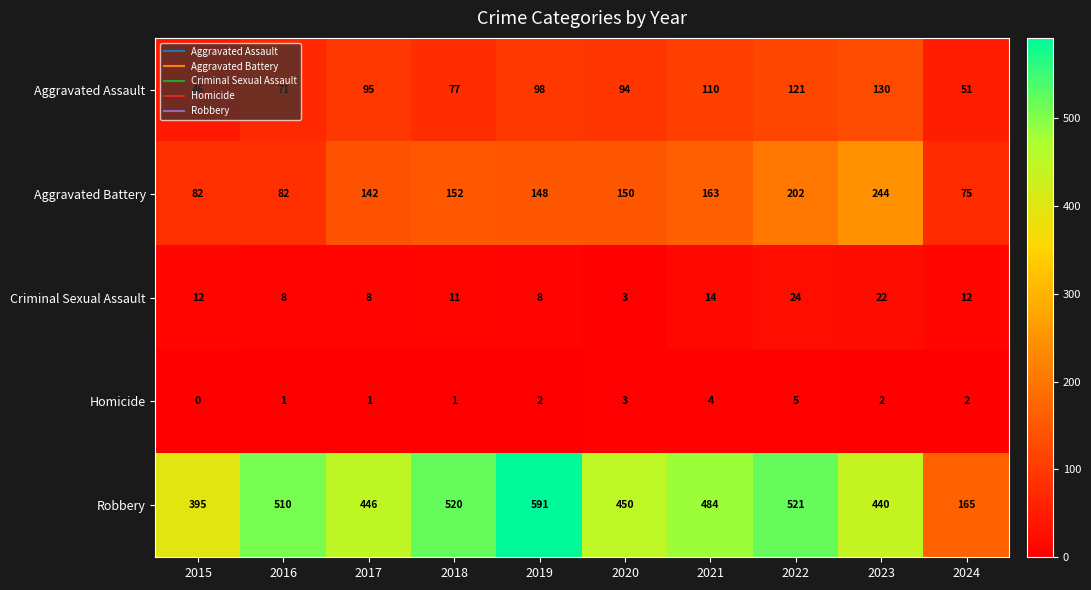

What is the total value across all series at 2021?

775